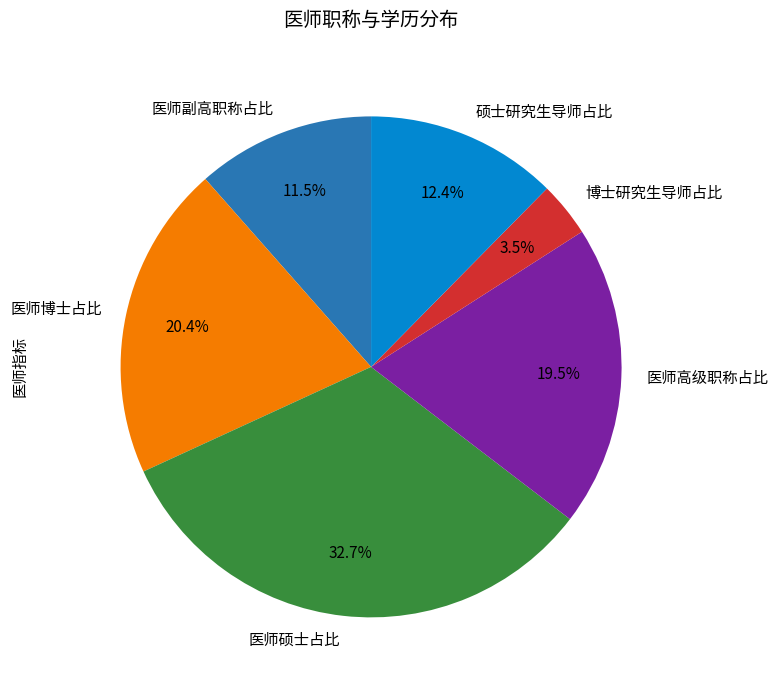

What percentage do 医师副高职称占比 and 硕士研究生导师占比 together represent?

23.9%